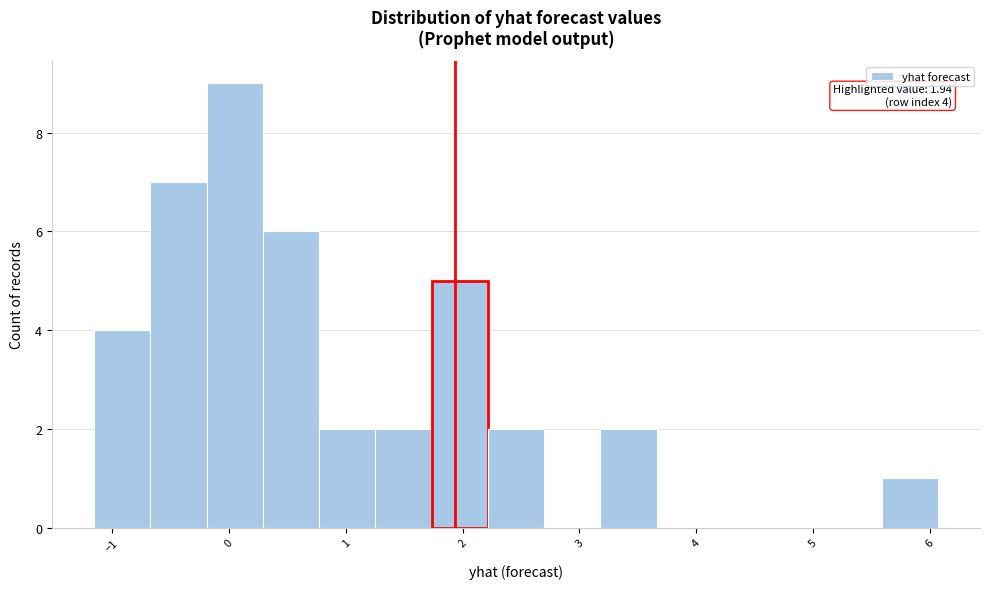

Which range on the x-axis has the tallest bar?

-0.2 to 0.3